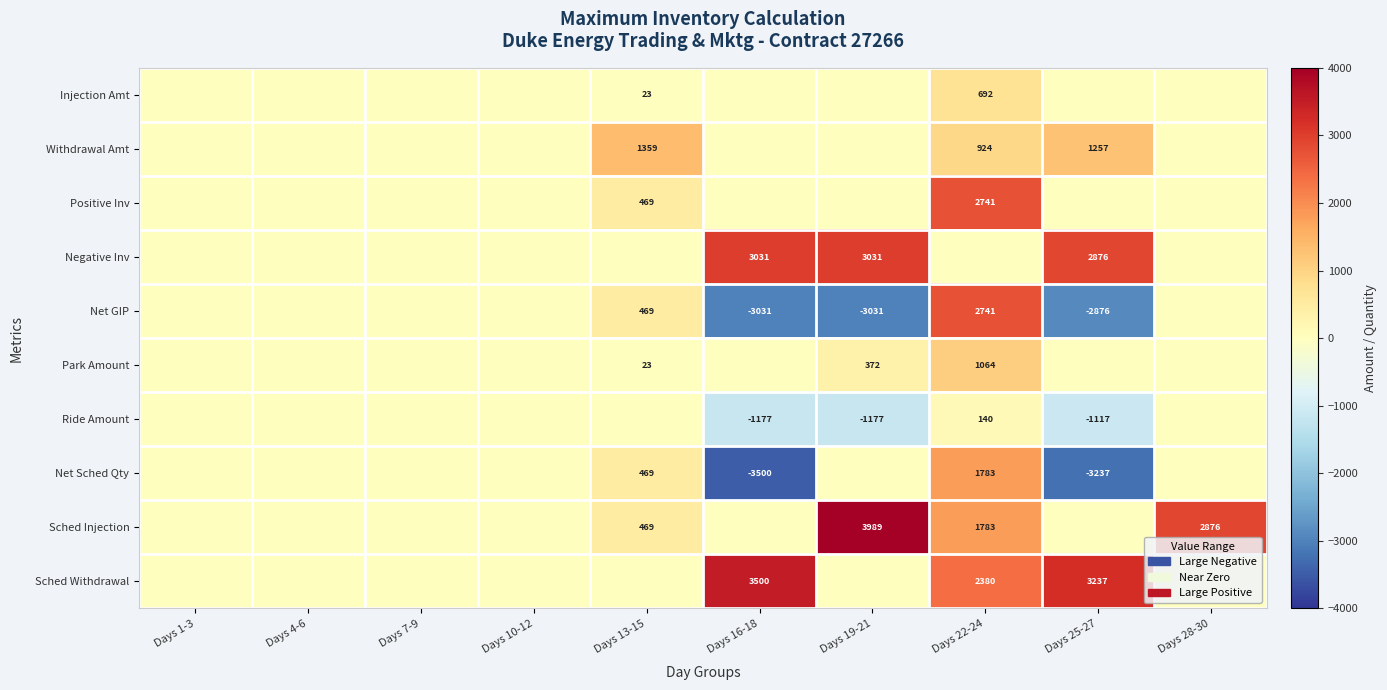

Is it true that Negative Inv equals 3031 at Days 19-21?

True